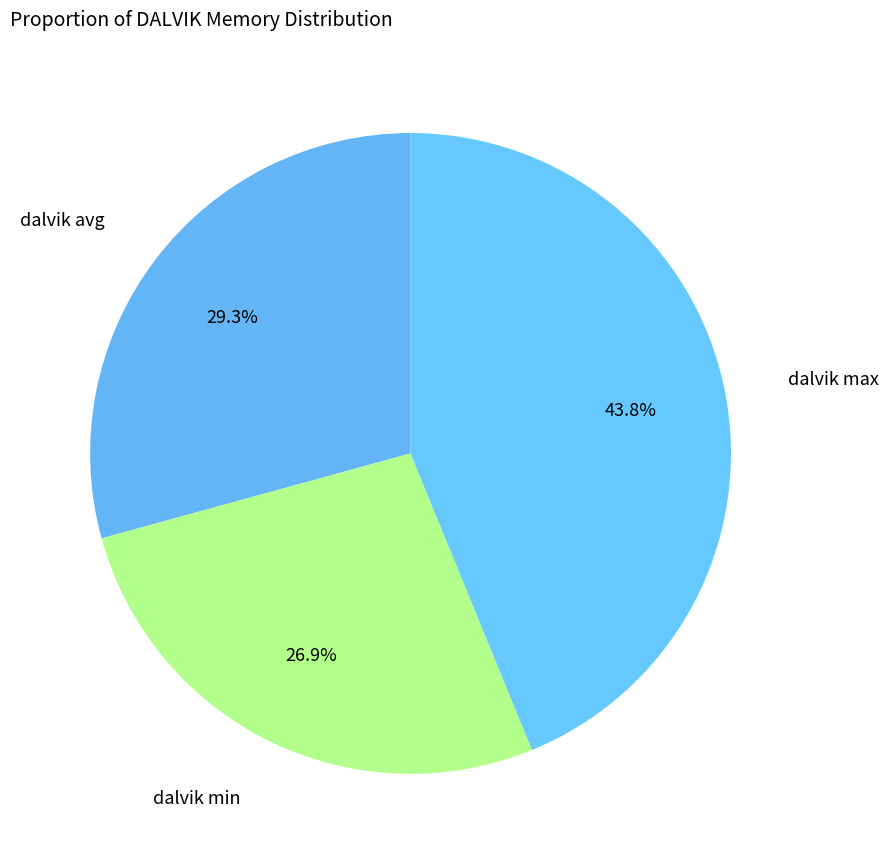

Rank the categories by value from lowest to highest.

dalvik min, dalvik avg, dalvik max